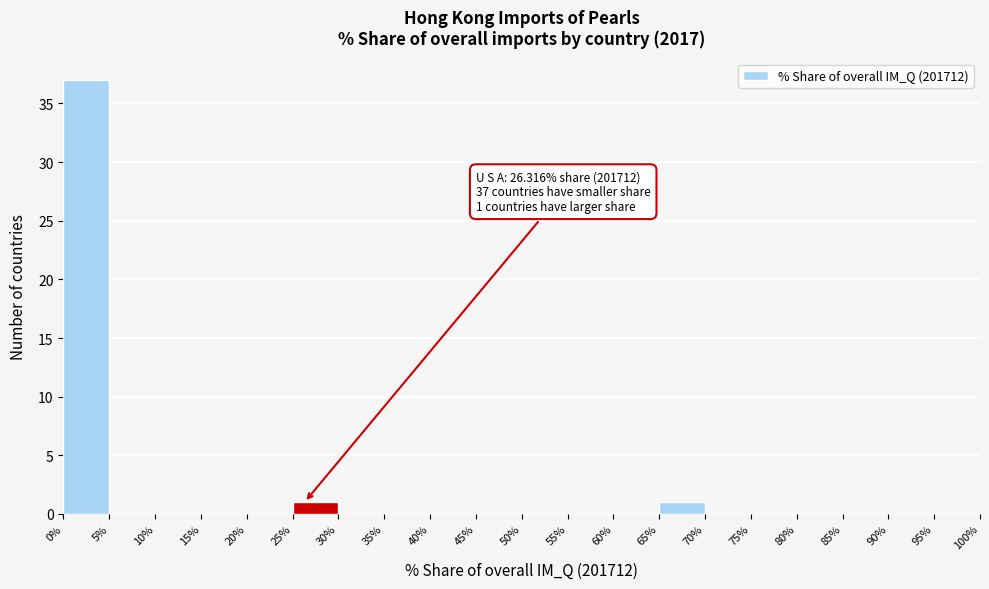

Which range on the x-axis has the tallest bar?

0% to 5%